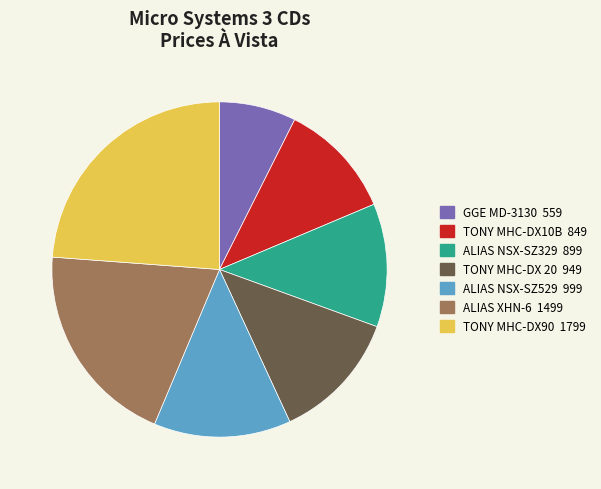

Does any single category account for the majority?

No